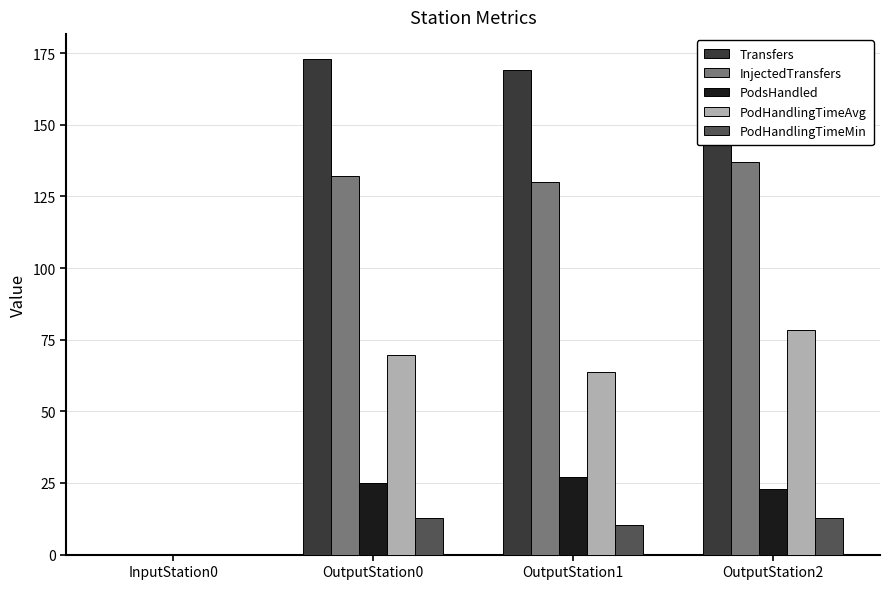

How many categories are shown in the chart?

4